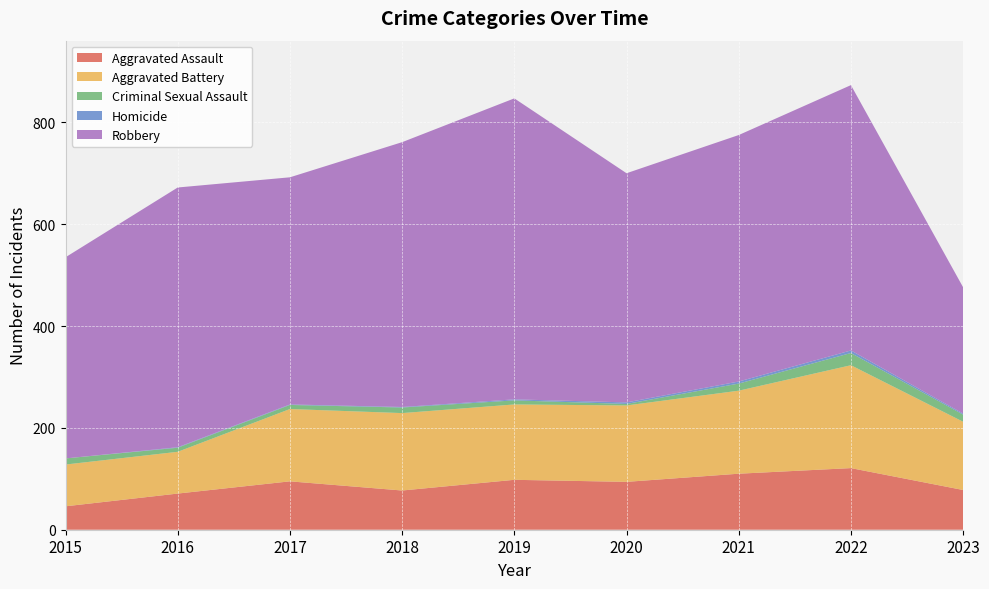

Reading left to right, what are all the values shown in this chart?

Aggravated Assault: 46	71	95	77	98	94	110	121	78
Aggravated Battery: 82	82	142	152	148	150	163	202	134
Criminal Sexual Assault: 12	8	8	11	8	3	14	24	14
Homicide: 0	1	1	1	2	3	4	5	2
Robbery: 395	510	446	520	591	450	484	521	248